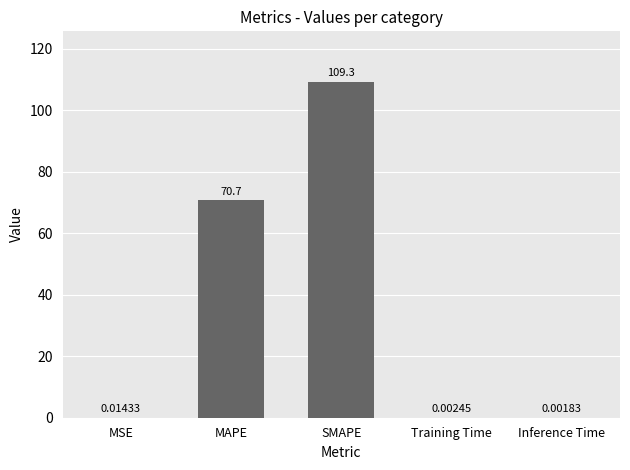

What value does the data have at MAPE?

70.7